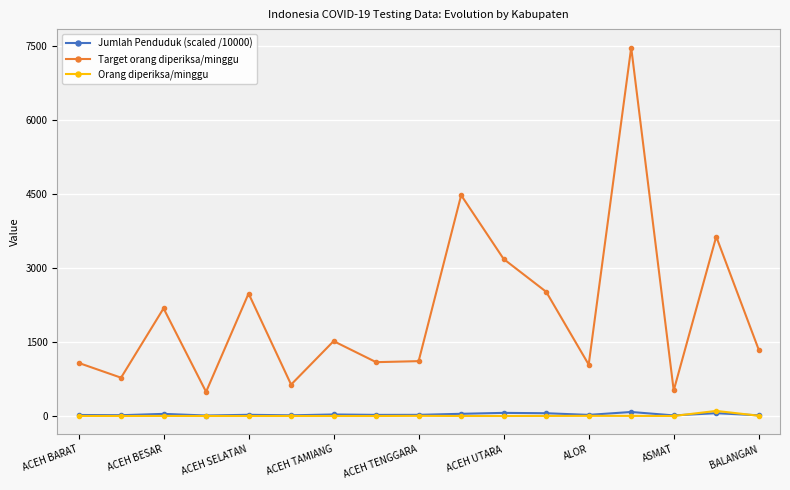

How many interior local valleys does the Target orang diperiksa/minggu series have?

6